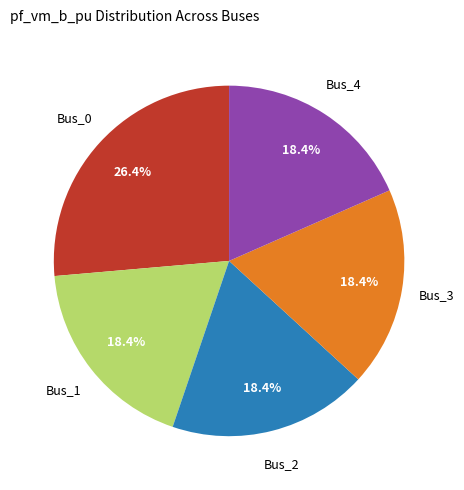

Does any single category account for the majority?

No